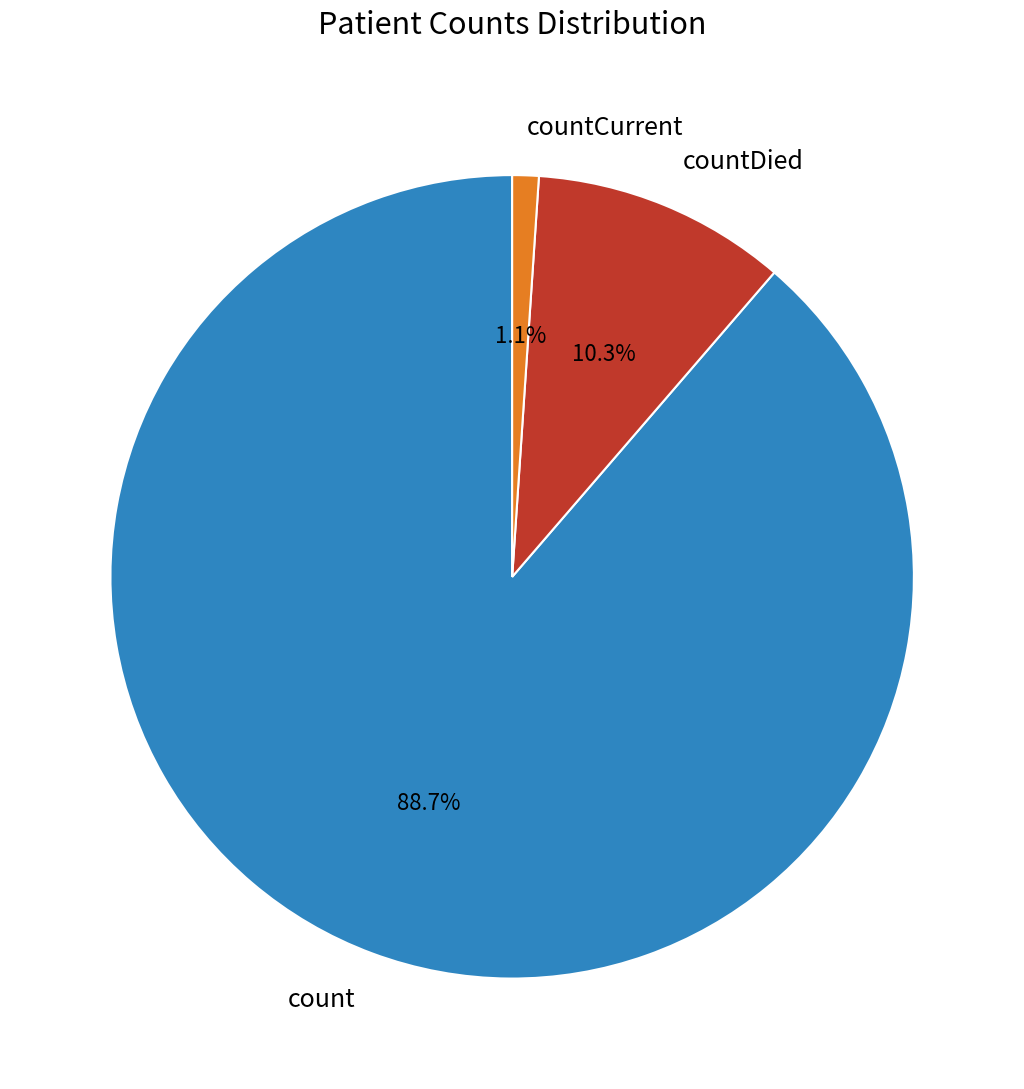

Does any single category account for the majority?

Yes